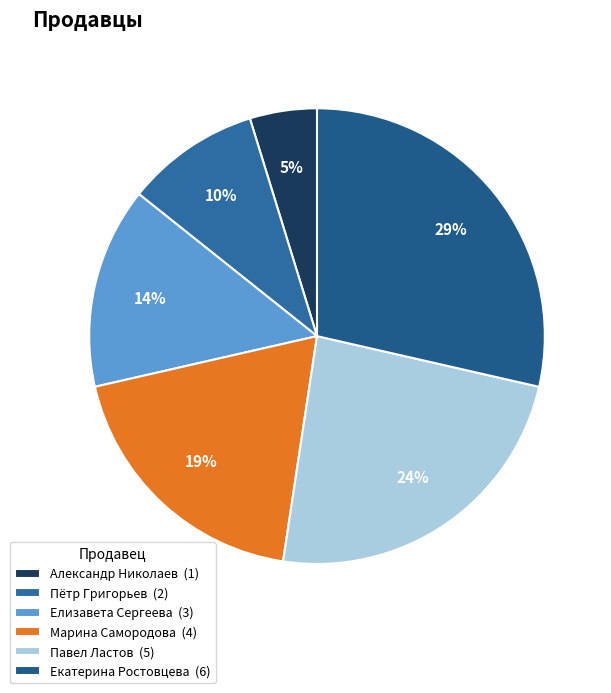

Combined, do Елизавета Сергеева and Екатерина Ростовцева account for over 50%?

No